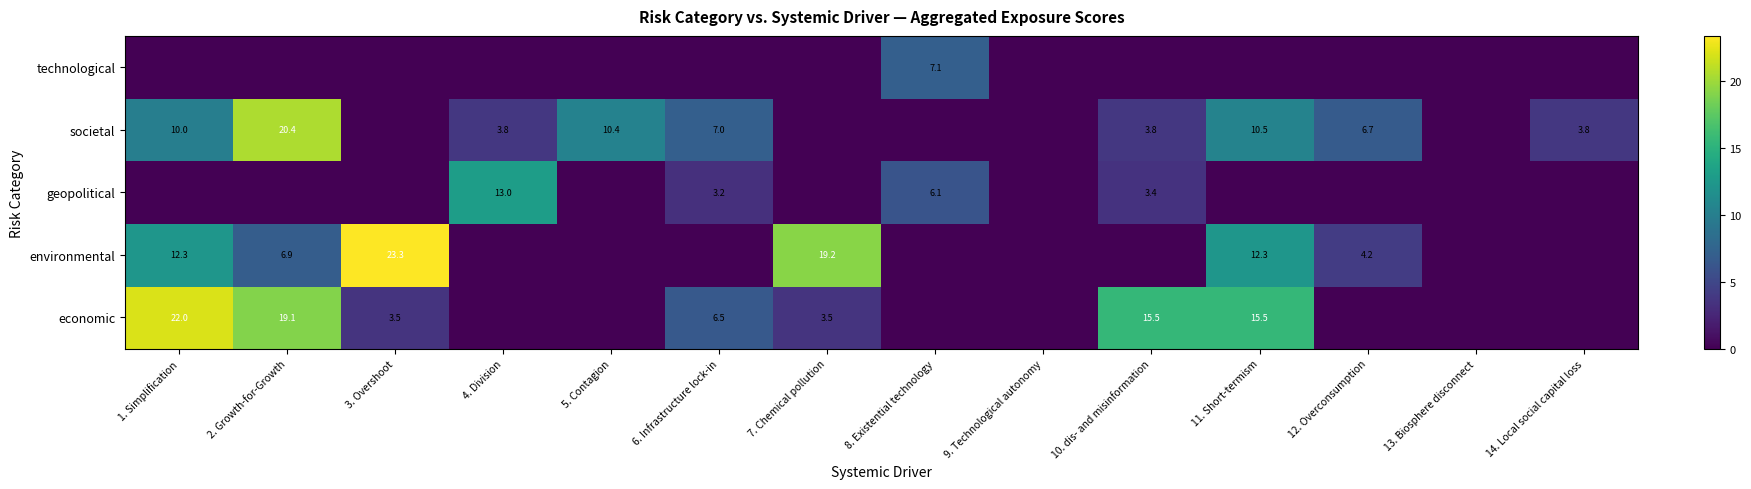

The value of economic at 3. Overshoot is 5.7. True or false?

False